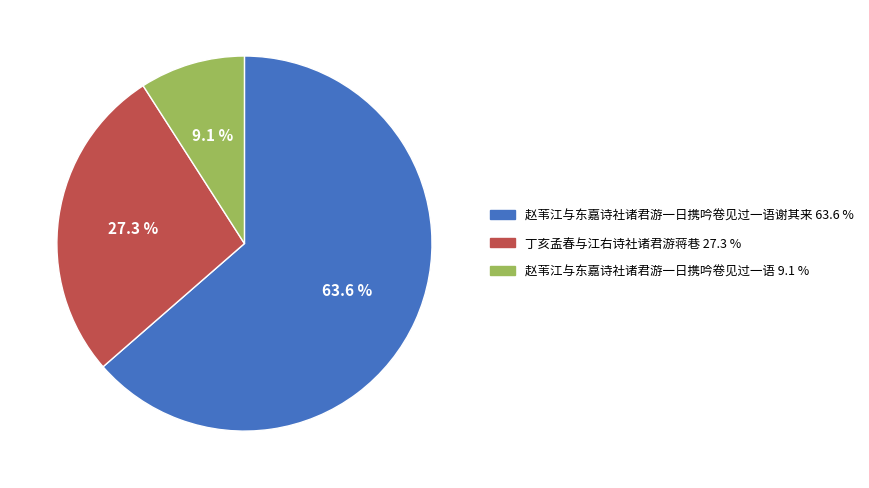

Is there a majority slice in this chart?

Yes